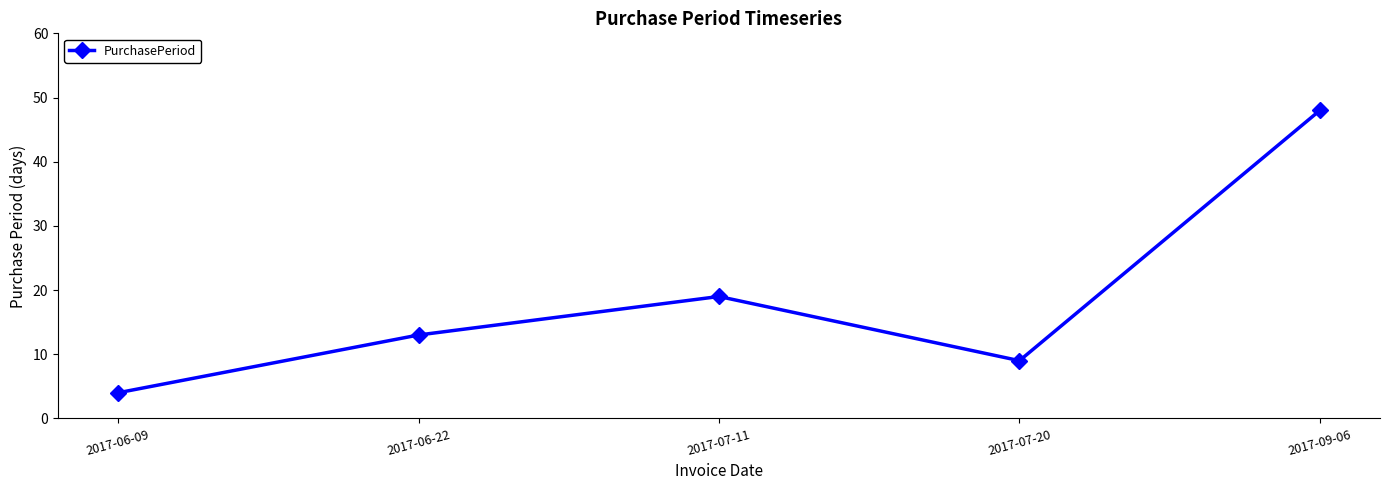

What is the value of the 3rd point from the left?

19